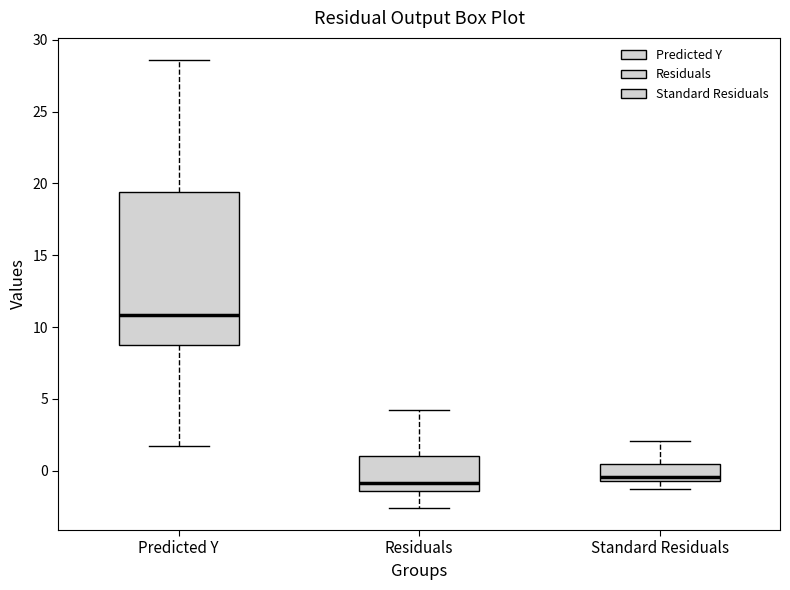

Reading left to right, read every box against the y-axis: the position of its median line, the range the box covers, and the ends of its whiskers. The values are not printed on the chart, so give them approximately, as read against the axis.

Predicted Y: median 11.0, box 9.0 to 19.5, whiskers 1.5 to 28.5
Residuals: median -1.0, box -1.5 to 1.0, whiskers -2.5 to 4.0
Standard Residuals: median -0.5 (just above the box's lower edge), box -0.5 to 0.5, whiskers -1.5 to 2.0